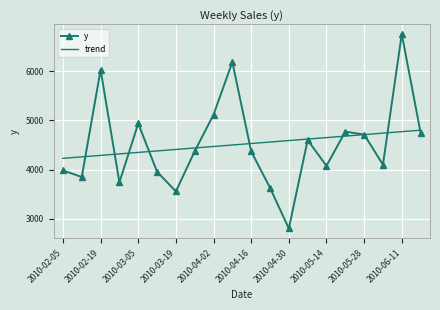

Which series has the widest spread of values?

y